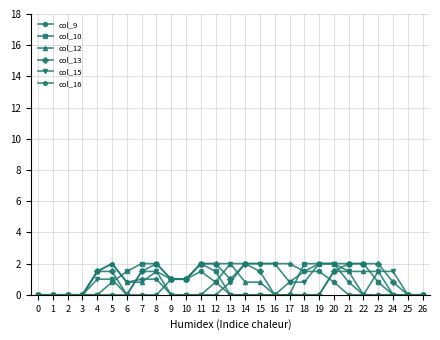

Reading right to left, what are all the values shown in this chart?

col_9: 26=0.0	25=0.0	24=0.0	23=0.0	22=0.0	21=0.0	20=0.8	19=1.5	18=1.5	17=0.8	16=0.0	15=0.0	14=0.0	13=0.0	12=0.8	11=1.5	10=1.0	9=1.0	8=0.0	7=0.0	6=0.0	5=0.0	4=0.0	3=0.0	2=0.0	1=0.0	0=0.0
col_10: 26=0.0	25=0.0	24=0.0	23=0.8	22=2.0	21=2.0	20=2.0	19=2.0	18=2.0	17=0.0	16=0.0	15=0.0	14=0.0	13=0.0	12=1.5	11=2.0	10=1.0	9=1.0	8=2.0	7=2.0	6=1.5	5=0.8	4=0.0	3=0.0	2=0.0	1=0.0	0=0.0
col_12: 26=0.0	25=0.0	24=0.0	23=1.5	22=1.5	21=1.5	20=1.5	19=0.0	18=0.0	17=0.0	16=0.0	15=0.8	14=0.8	13=2.0	12=2.0	11=2.0	10=1.0	9=1.0	8=1.5	7=0.8	6=0.8	5=2.0	4=1.5	3=0.0	2=0.0	1=0.0	0=0.0
col_13: 26=0.0	25=0.0	24=0.8	23=2.0	22=2.0	21=2.0	20=1.5	19=0.0	18=0.0	17=0.0	16=0.0	15=1.5	14=2.0	13=1.0	12=2.0	11=2.0	10=1.0	9=1.0	8=2.0	7=1.5	6=0.0	5=1.5	4=1.5	3=0.0	2=0.0	1=0.0	0=0.0
col_15: 26=0.0	25=0.0	24=1.5	23=1.5	22=0.0	21=1.5	20=2.0	19=2.0	18=0.8	17=0.8	16=2.0	15=2.0	14=2.0	13=2.0	12=0.8	11=0.0	10=0.0	9=0.0	8=1.5	7=1.5	6=0.0	5=1.0	4=1.0	3=0.0	2=0.0	1=0.0	0=0.0
col_16: 26=0.0	25=0.0	24=0.0	23=0.0	22=0.0	21=0.8	20=2.0	19=2.0	18=1.5	17=2.0	16=2.0	15=2.0	14=2.0	13=0.8	12=0.0	11=0.0	10=0.0	9=0.0	8=1.0	7=1.0	6=0.8	5=2.0	4=1.5	3=0.0	2=0.0	1=0.0	0=0.0